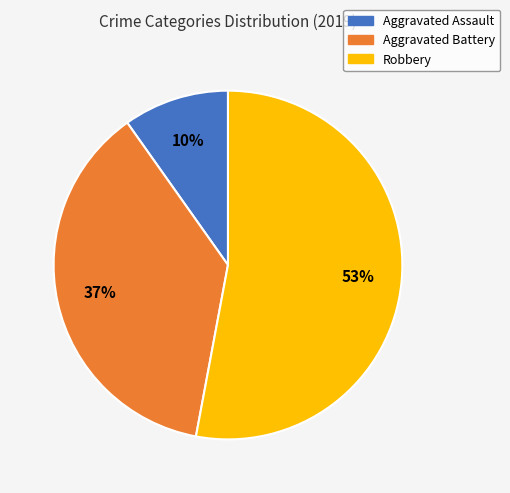

To the nearest percent, what is the difference between the Robbery and Aggravated Battery slice percentages?

16%